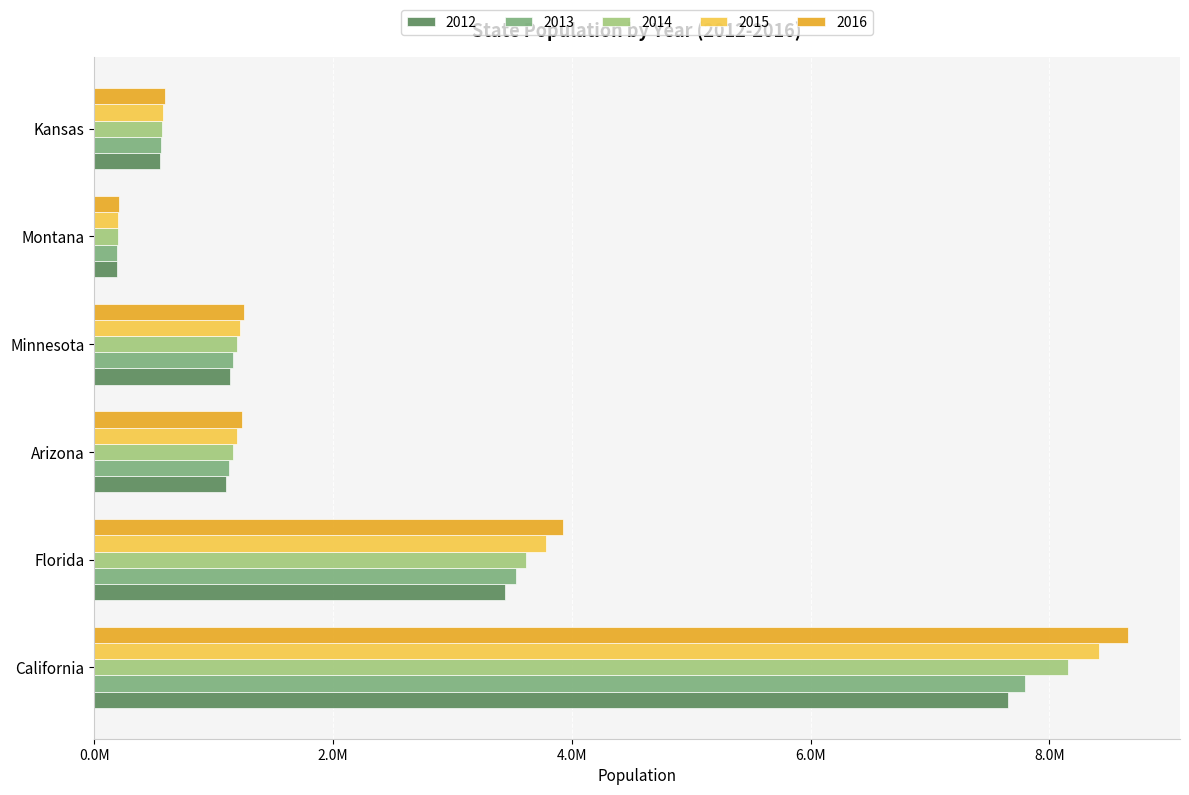

At which label does 2013 first exceed 1161319?

California